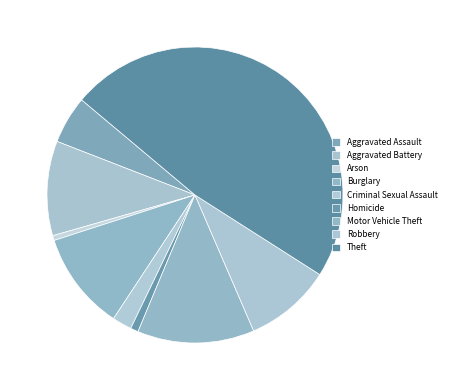

Count the number of slices in the pie.

9